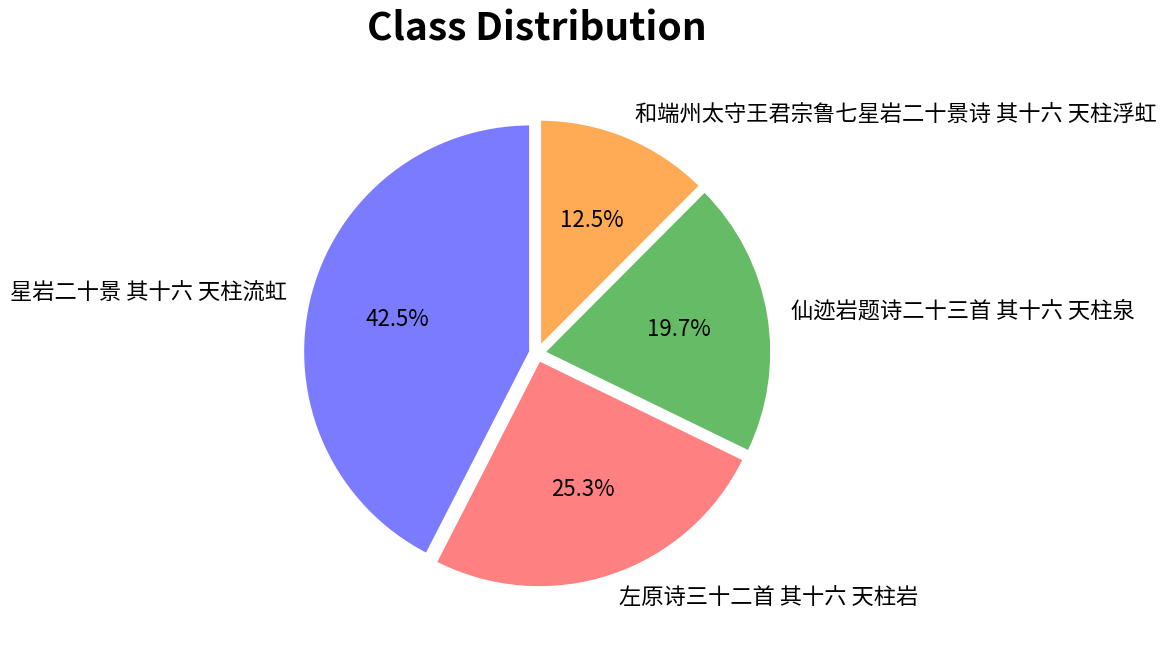

Is there a majority slice in this chart?

No